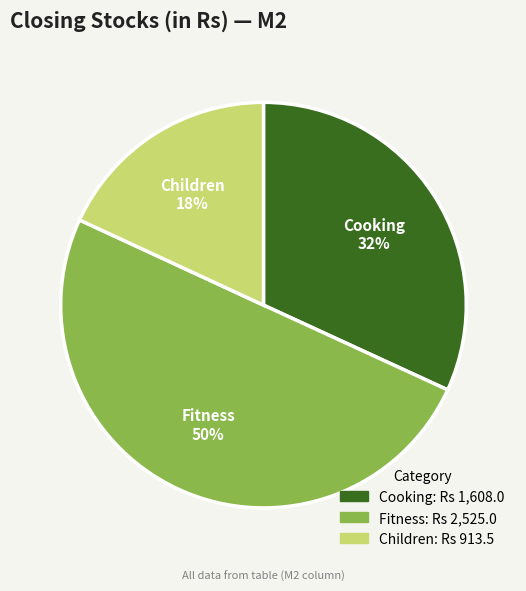

Between Children and Cooking, which is larger?

Cooking